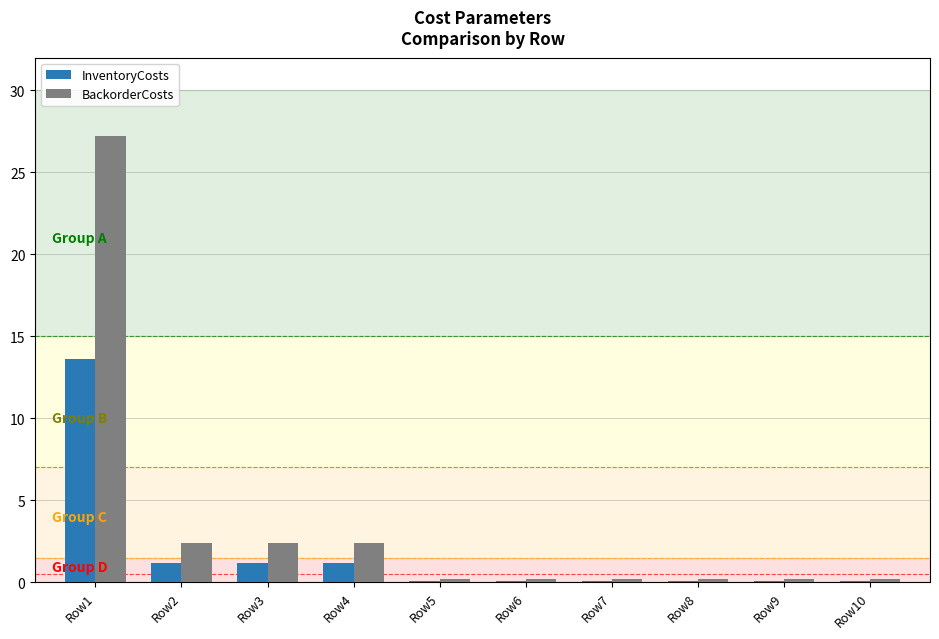

Reading left to right, transcribe all the data shown in this chart.

InventoryCosts: 13.6	1.2	1.2	1.2	0.1	0.1	0.1	0.1	0.1	0.1
BackorderCosts: 27.2	2.4	2.4	2.4	0.2	0.2	0.2	0.2	0.2	0.2